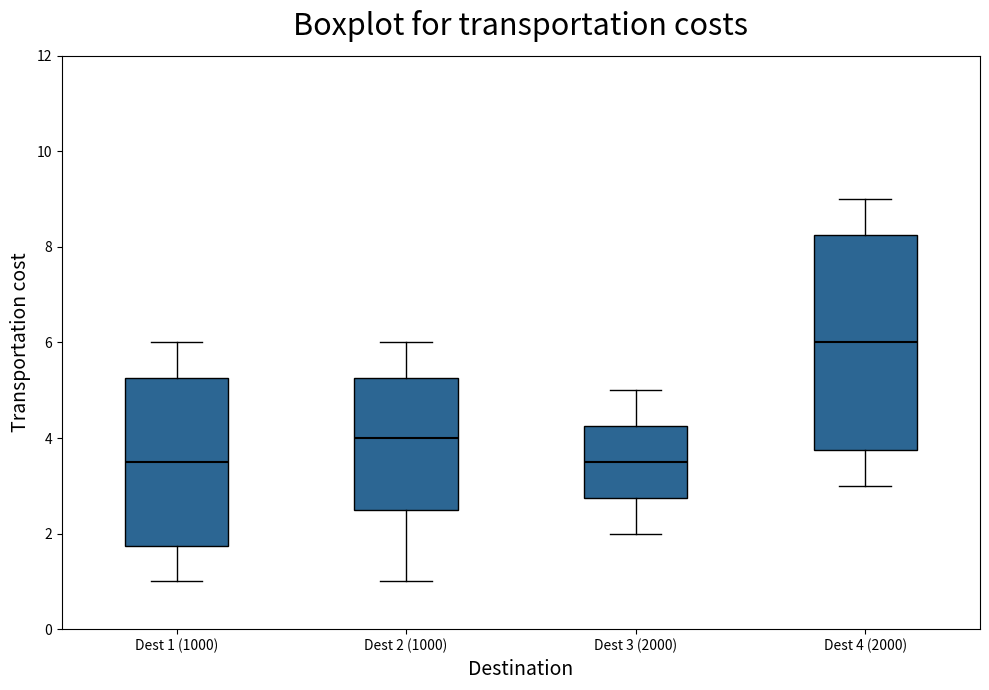

Reading left to right, read every box against the y-axis: the position of its median line, the range the box covers, and the ends of its whiskers. The values are not printed on the chart, so give them approximately, as read against the axis.

Dest 1 (1000): median 3.6, box 1.8 to 5.2, whiskers 1.0 to 6.0
Dest 2 (1000): median 4.0, box 2.6 to 5.2, whiskers 1.0 to 6.0
Dest 3 (2000): median 3.6, box 2.8 to 4.2, whiskers 2.0 to 5.0
Dest 4 (2000): median 6.0, box 3.8 to 8.2, whiskers 3.0 to 9.0